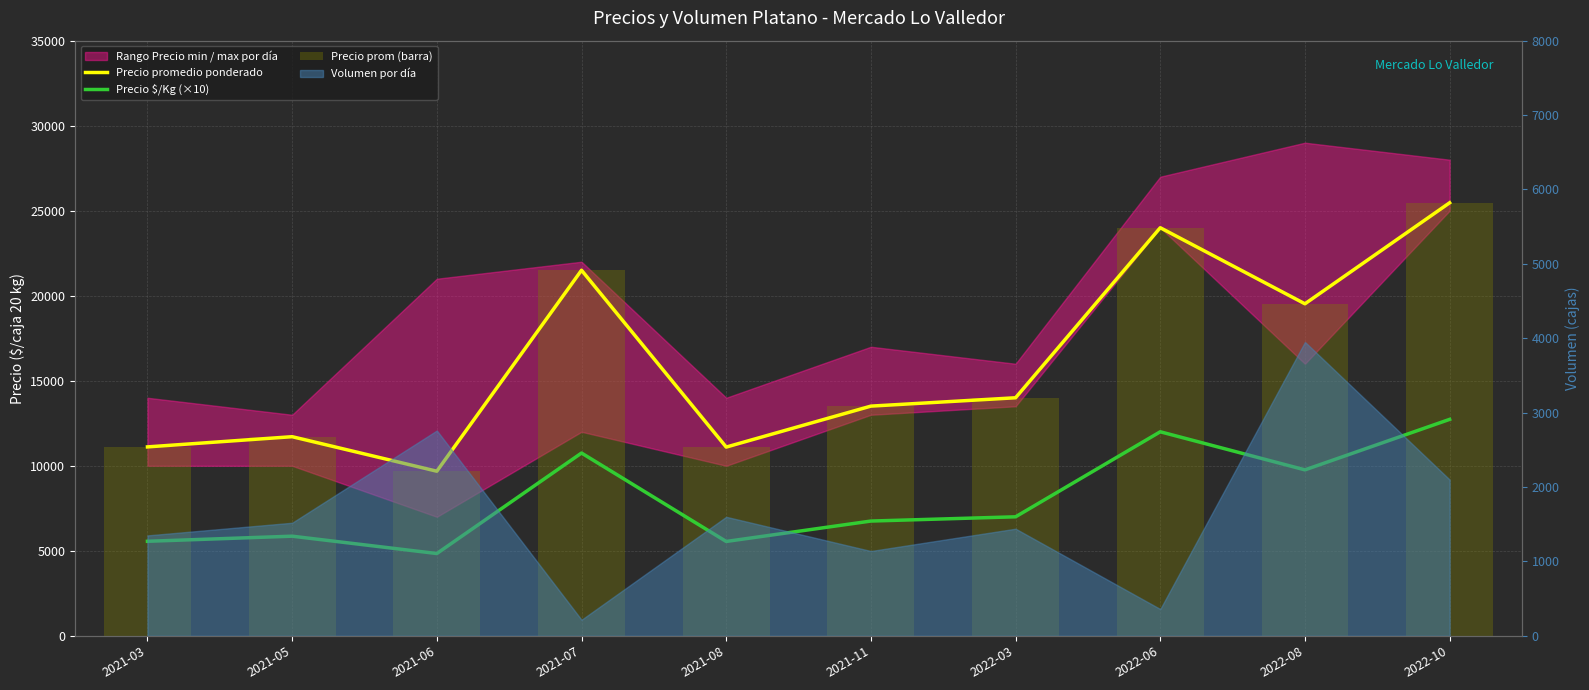

What position from the left is 2022-08?

9